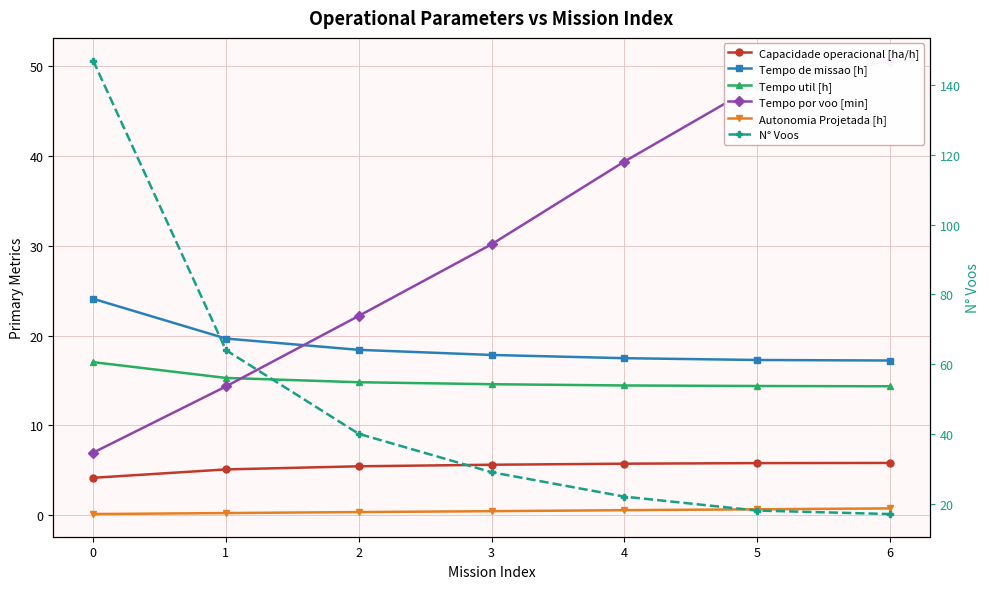

Is it true that N° Voos equals 22.0 at 4?

True